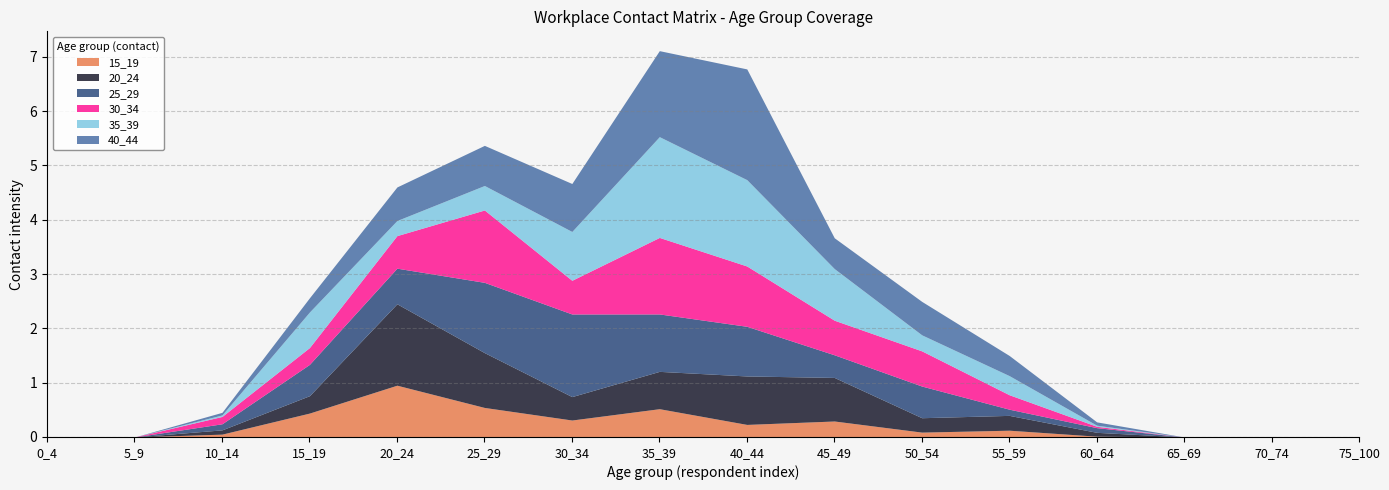

List the labels in order of 20_24 value, largest first.

20_24, 25_29, 40_44, 45_49, 35_39, 30_34, 15_19, 55_59, 50_54, 10_14, 60_64, 0_4, 5_9, 65_69, 70_74, 75_100